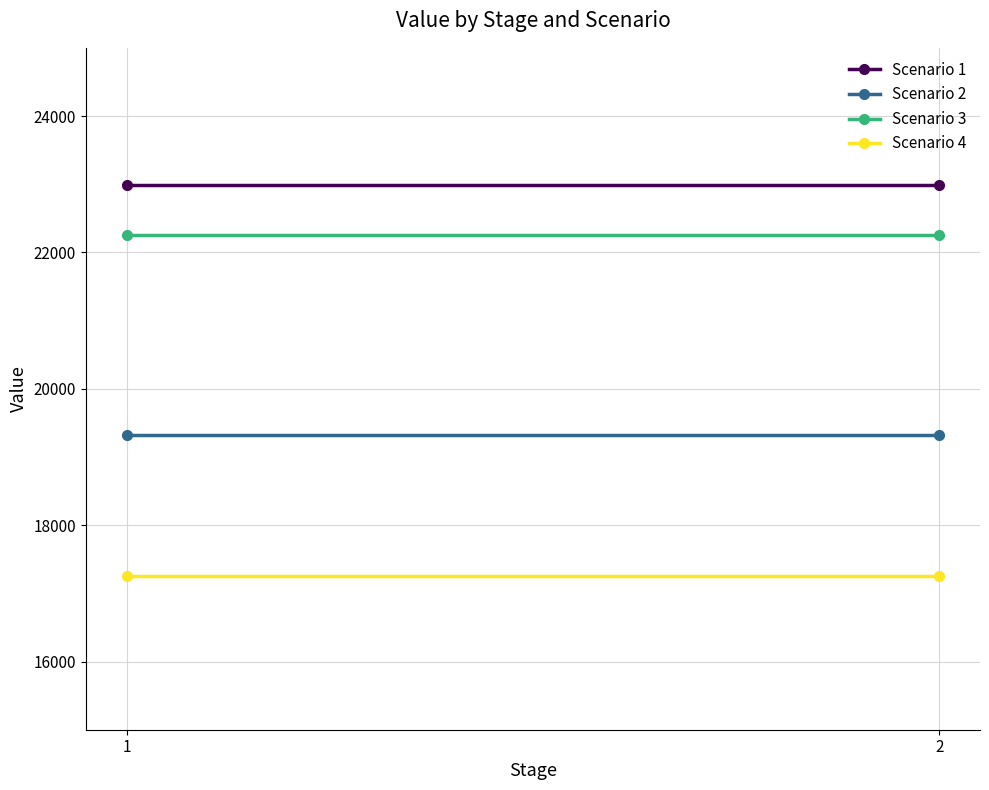

What is the total value across all series at 2?

81808.3